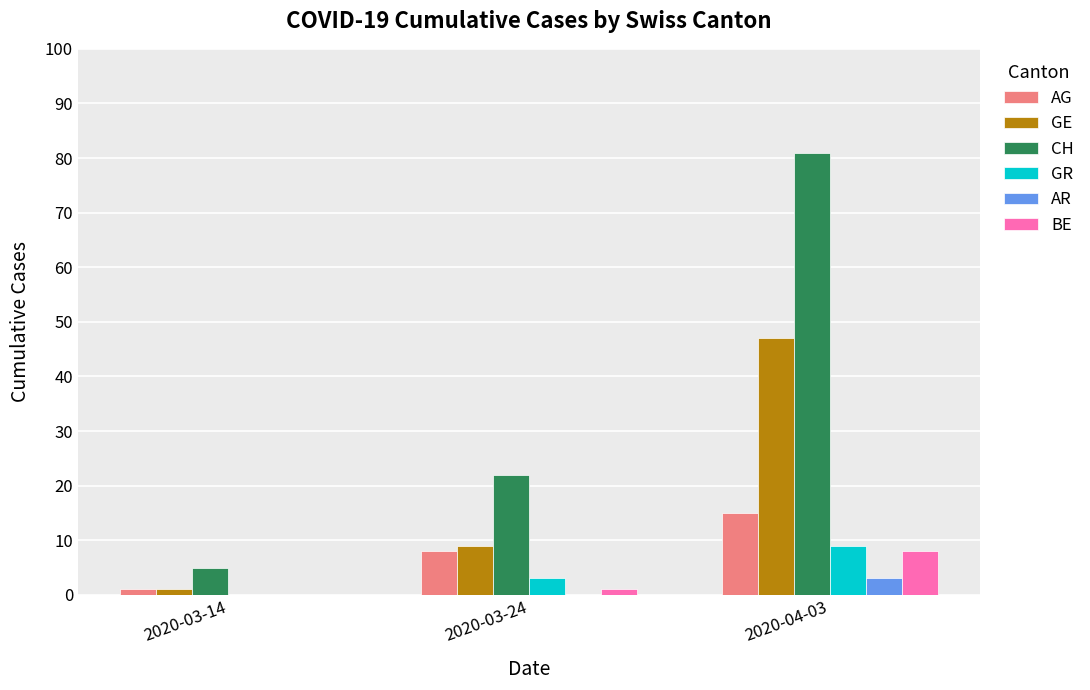

Is it true that AG equals 15 at 2020-04-03?

True